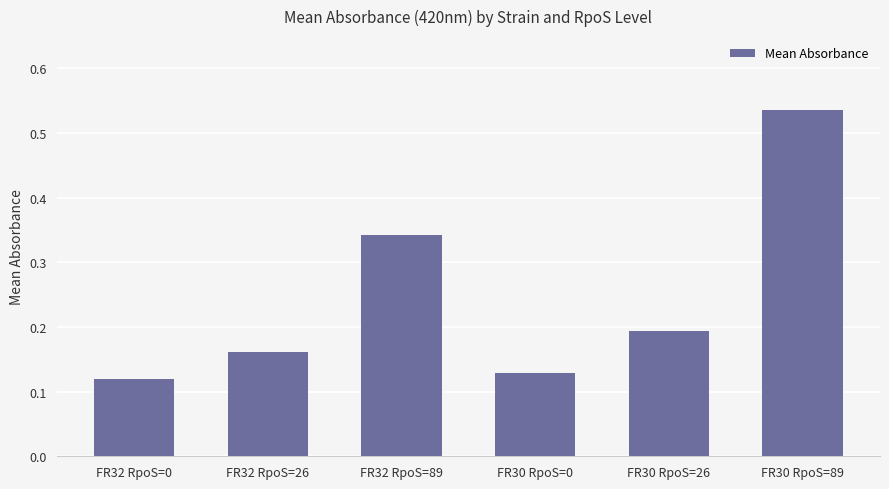

What is the label of the 4th bar from the left?

FR30 RpoS=0